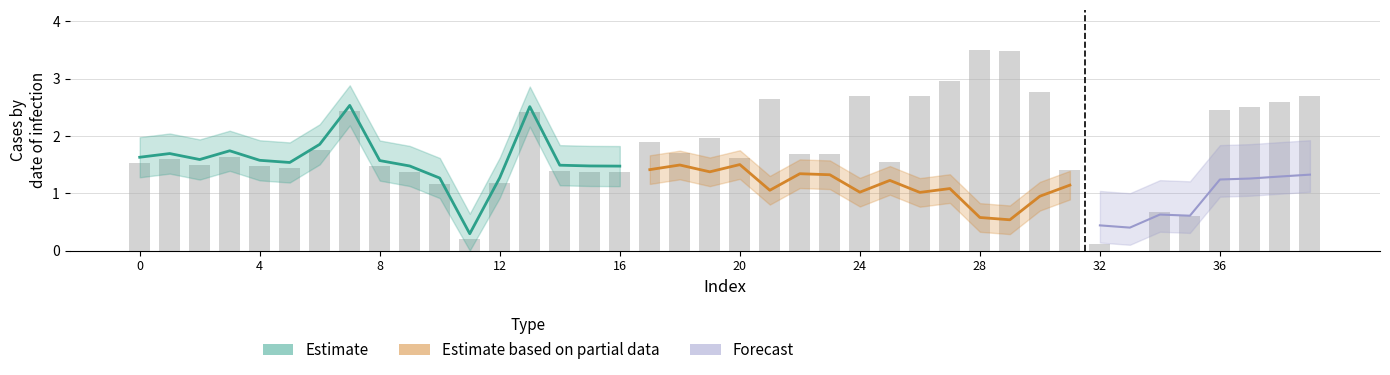

What is the maximum value shown in the chart?

3.5